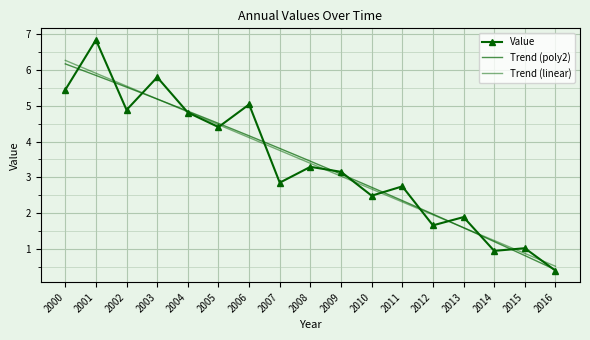

List the labels in order of value, smallest first.

2016, 2014, 2015, 2012, 2013, 2010, 2011, 2007, 2009, 2008, 2005, 2004, 2002, 2006, 2000, 2003, 2001